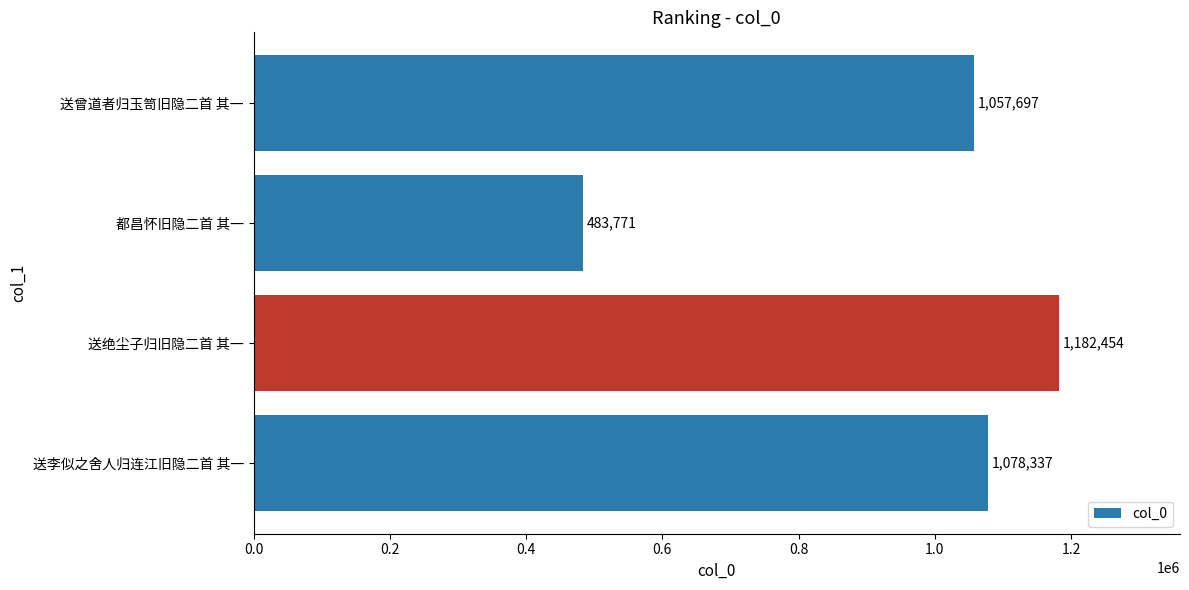

How many distinct data groups are displayed?

1